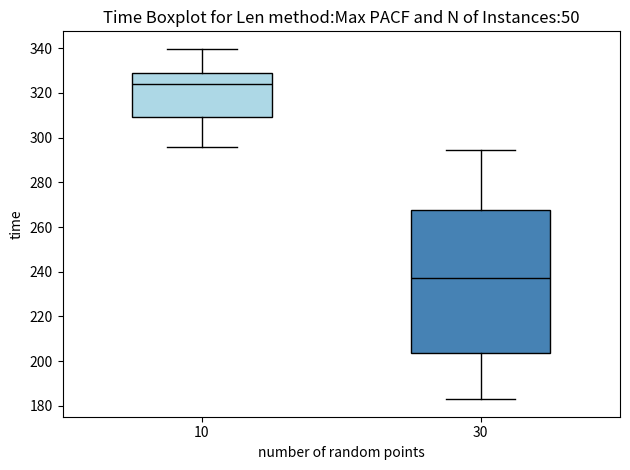

Where does the upper whisker of the box at x = 30 end on the y-axis? The values are not printed on the chart, so give them approximately, as read against the axis.

294